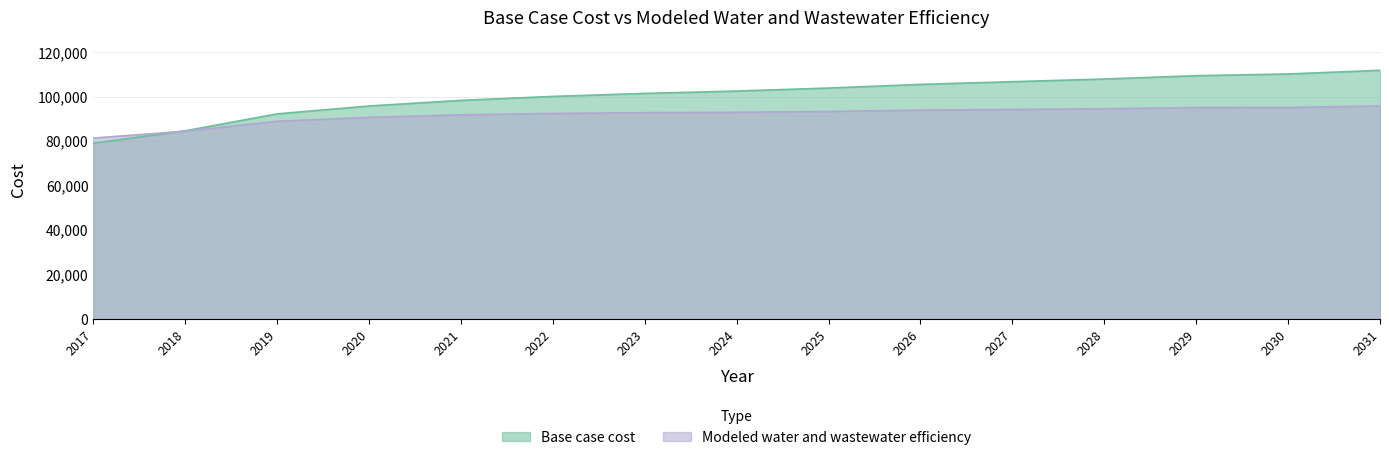

What is the sum of all Modeled water and wastewater efficiency values?

1377451.2